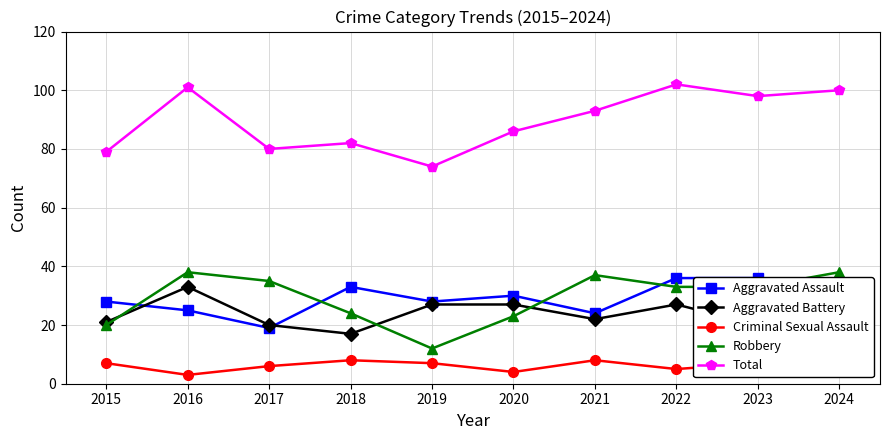

Reading left to right, what are all the values shown in this chart?

Aggravated Assault: 2015=28	2016=25	2017=19	2018=33	2019=28	2020=30	2021=24	2022=36	2023=36	2024=34
Aggravated Battery: 2015=21	2016=33	2017=20	2018=17	2019=27	2020=27	2021=22	2022=27	2023=20	2024=20
Criminal Sexual Assault: 2015=7	2016=3	2017=6	2018=8	2019=7	2020=4	2021=8	2022=5	2023=7	2024=5
Robbery: 2015=20	2016=38	2017=35	2018=24	2019=12	2020=23	2021=37	2022=33	2023=33	2024=38
Total: 2015=79	2016=101	2017=80	2018=82	2019=74	2020=86	2021=93	2022=102	2023=98	2024=100